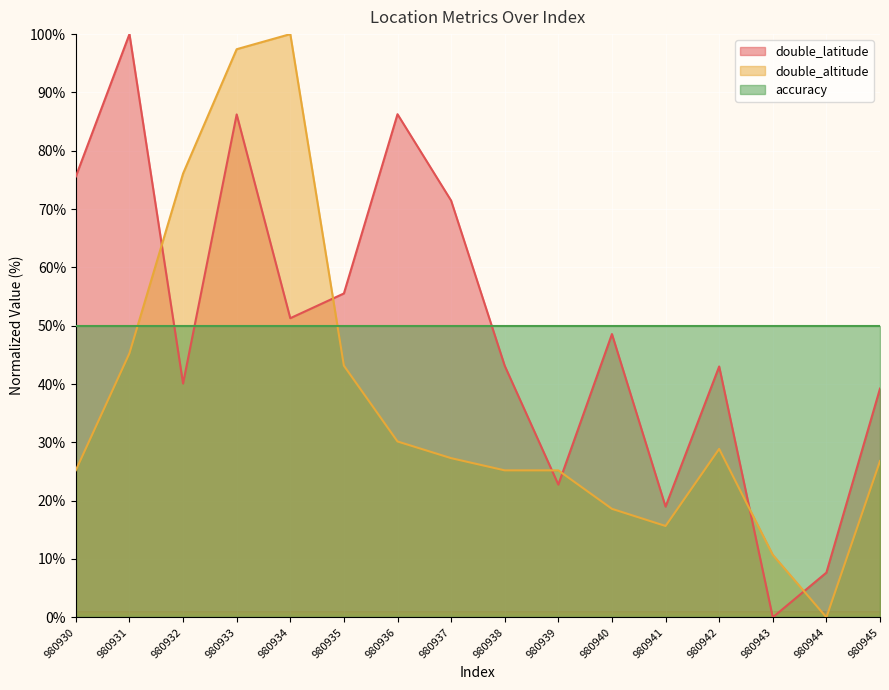

Between 980933 and 980937, which series saw the biggest shift?

double_altitude